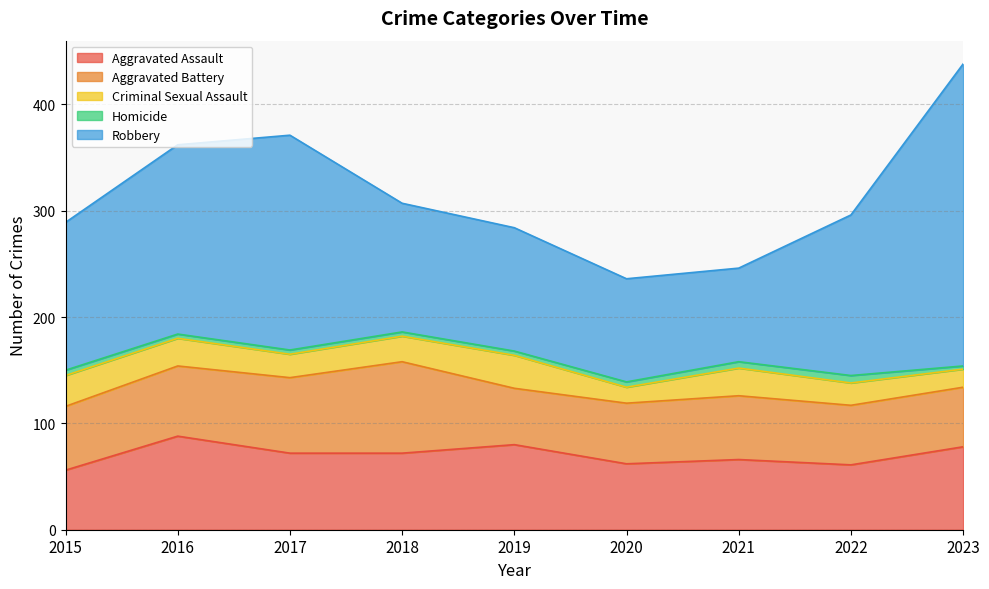

The value of Robbery at 2023 is 453. True or false?

False